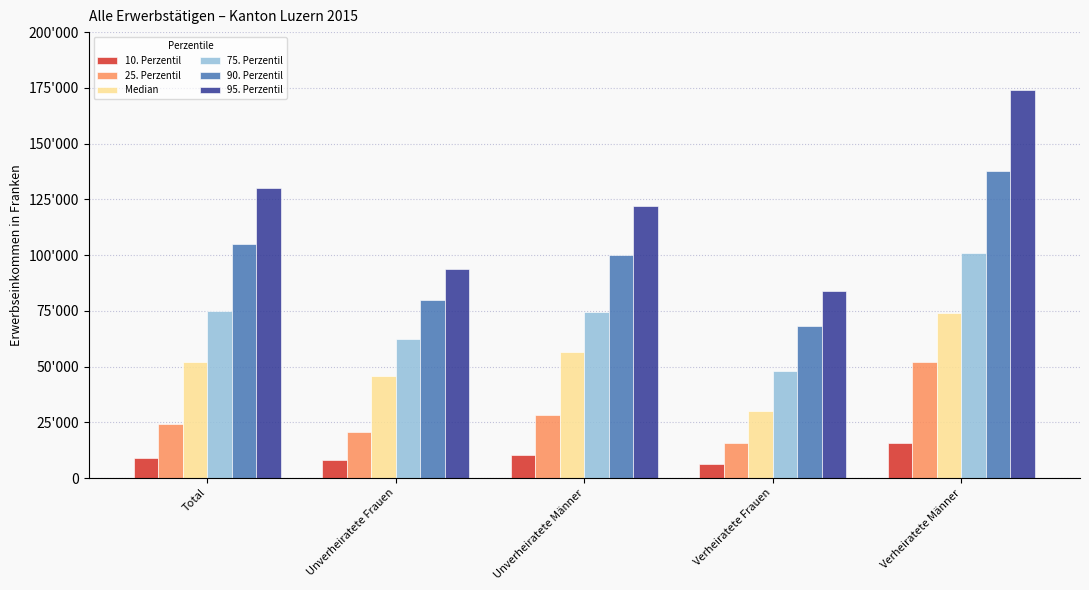

The 90. Perzentil series shows 187306 at Verheiratete Männer. True or false?

False